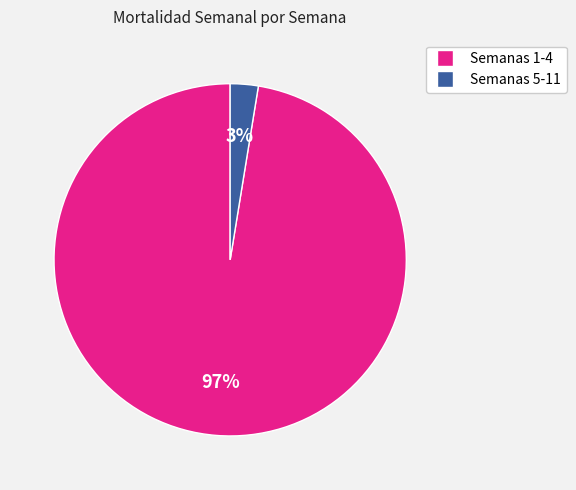

Is there a majority slice in this chart?

Yes